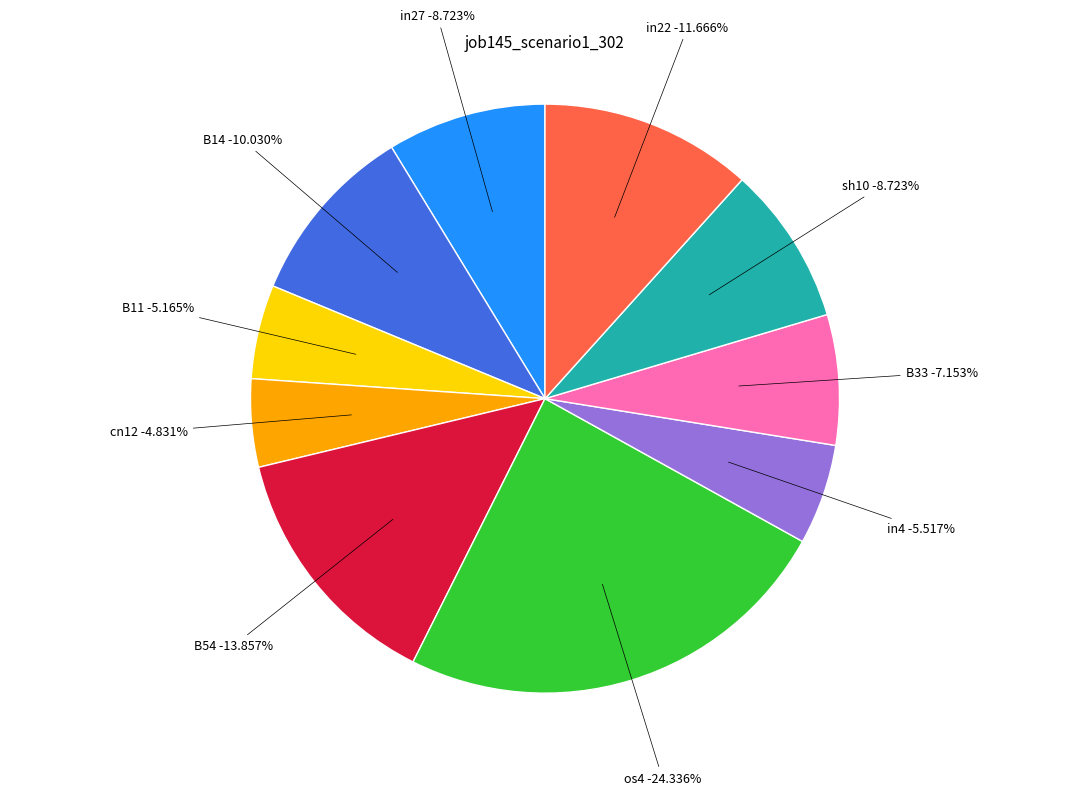

To the nearest percent, what portion does B11 represent?

5%